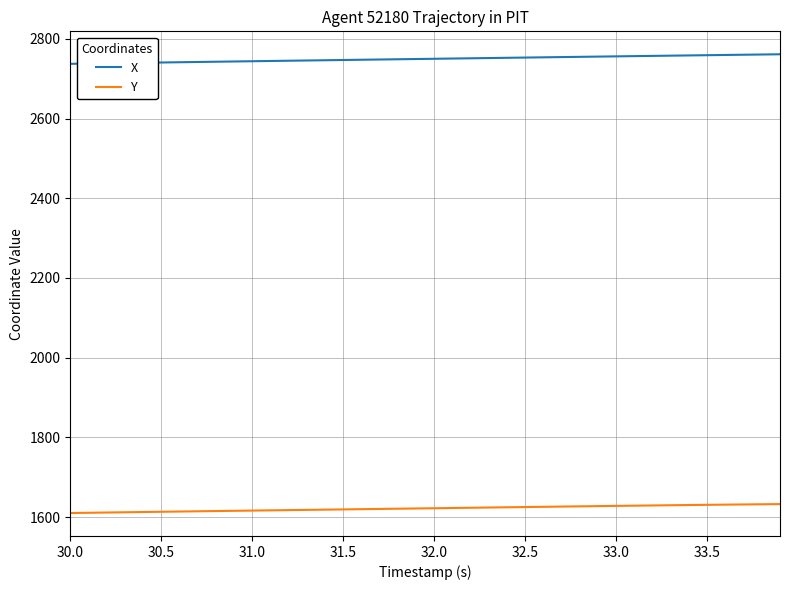

True or false: X and Y cross at least once.

False